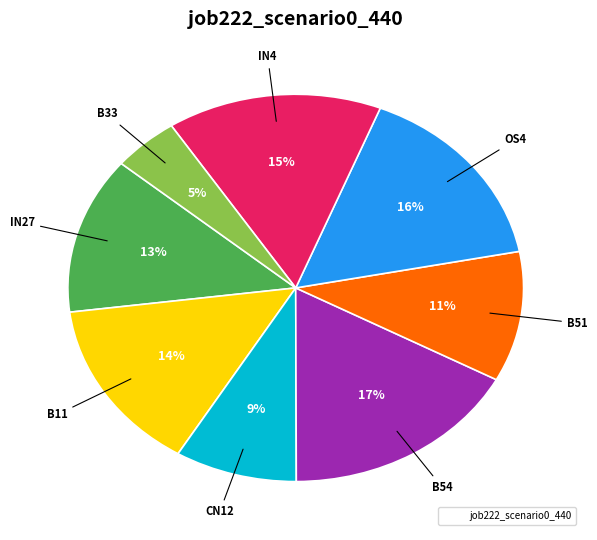

To the nearest percent, what is the difference between the largest and smallest slice percentages?

12%